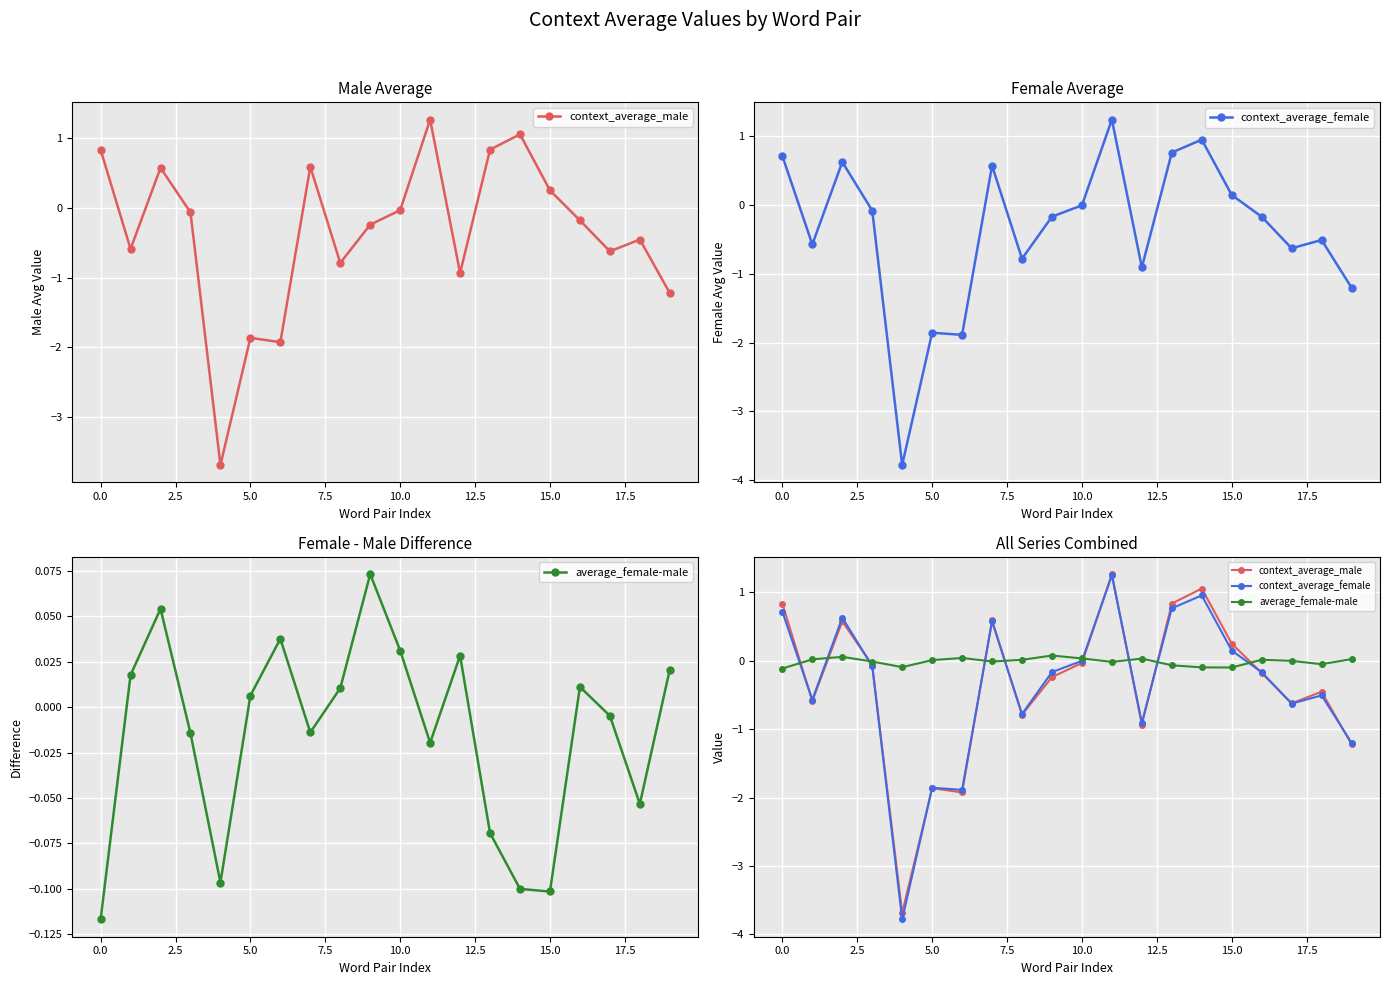

How many lines are shown in the chart?

3